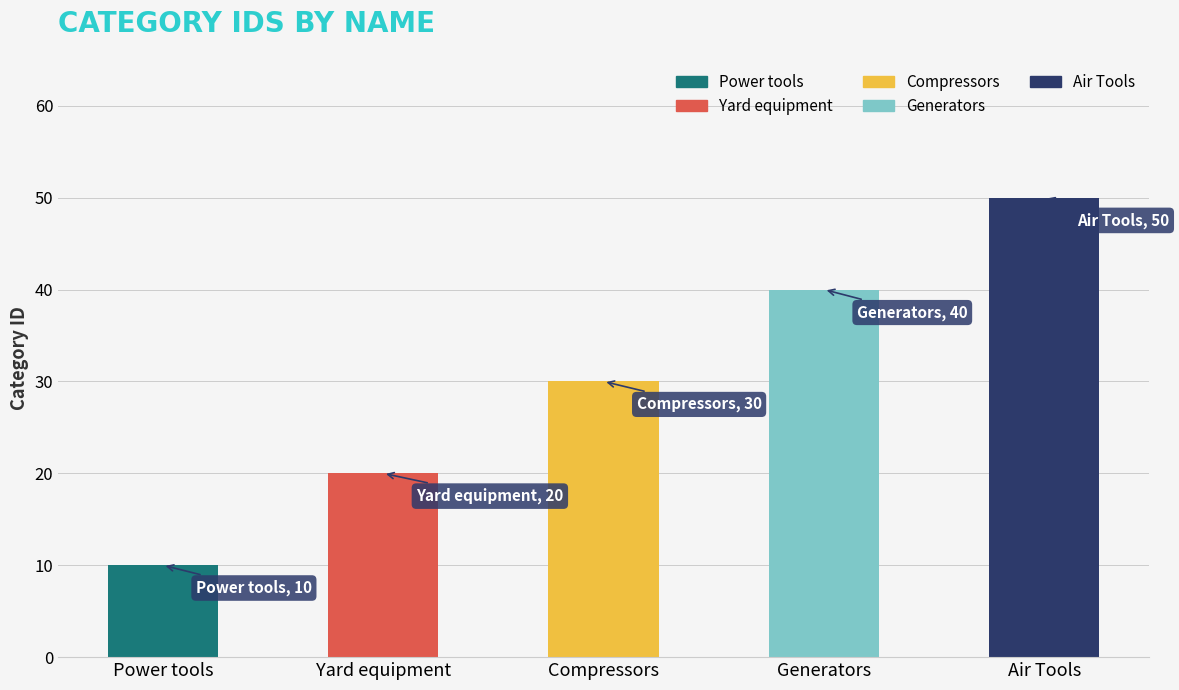

What is the sum of the values at Power tools and Air Tools?

60